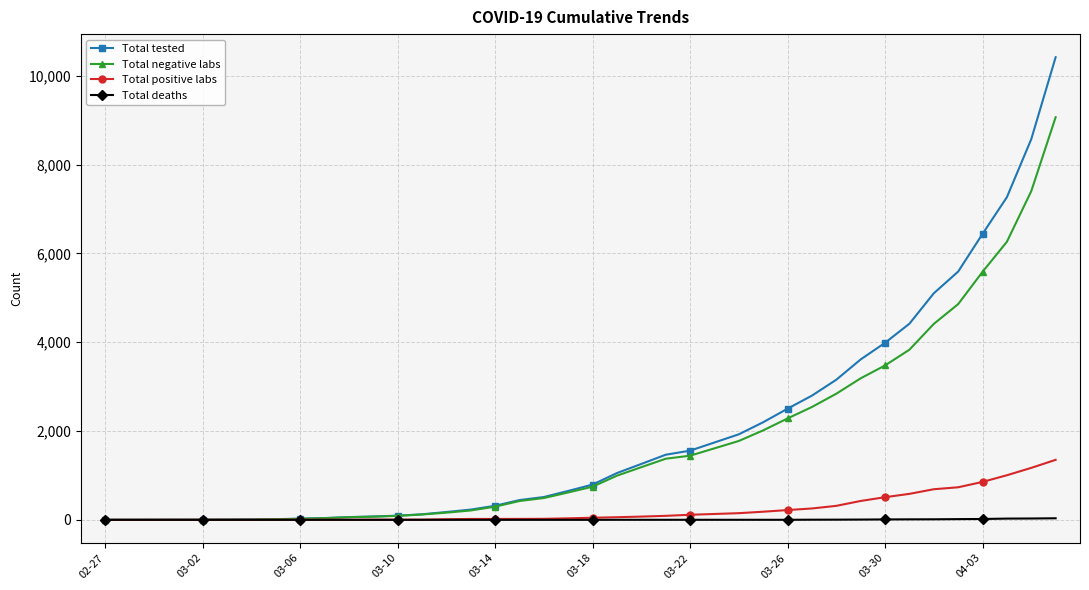

Rank the series by their maximum value, from lowest to highest.

Total deaths, Total positive labs, Total negative labs, Total tested